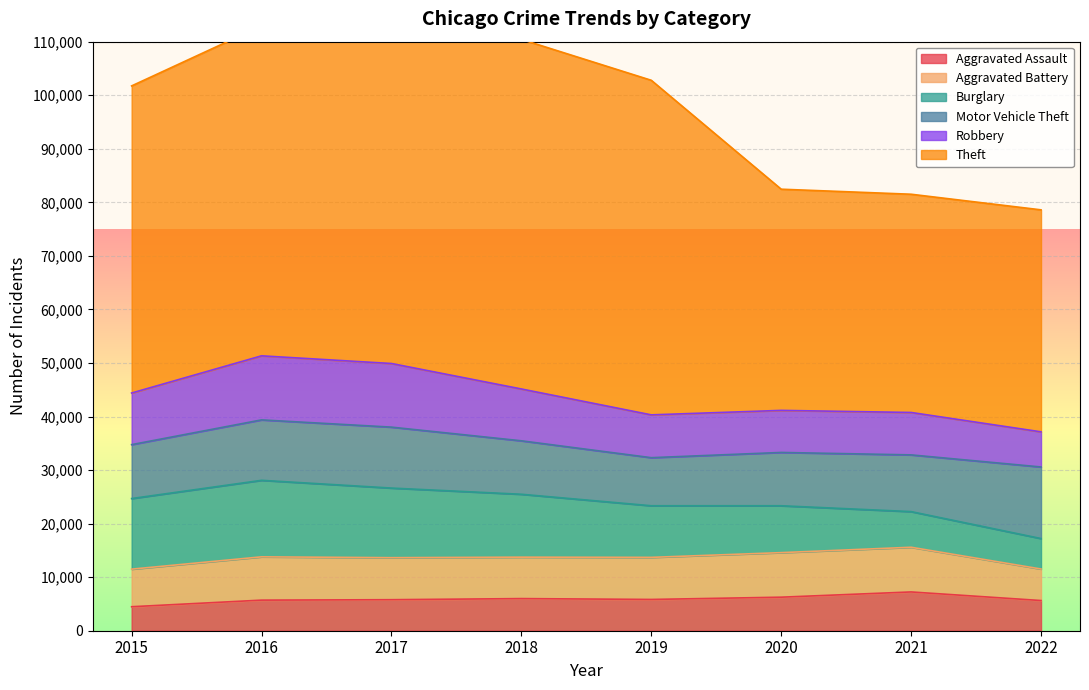

Between which two adjacent categories do Aggravated Battery and Robbery first intersect?

2019 and 2020